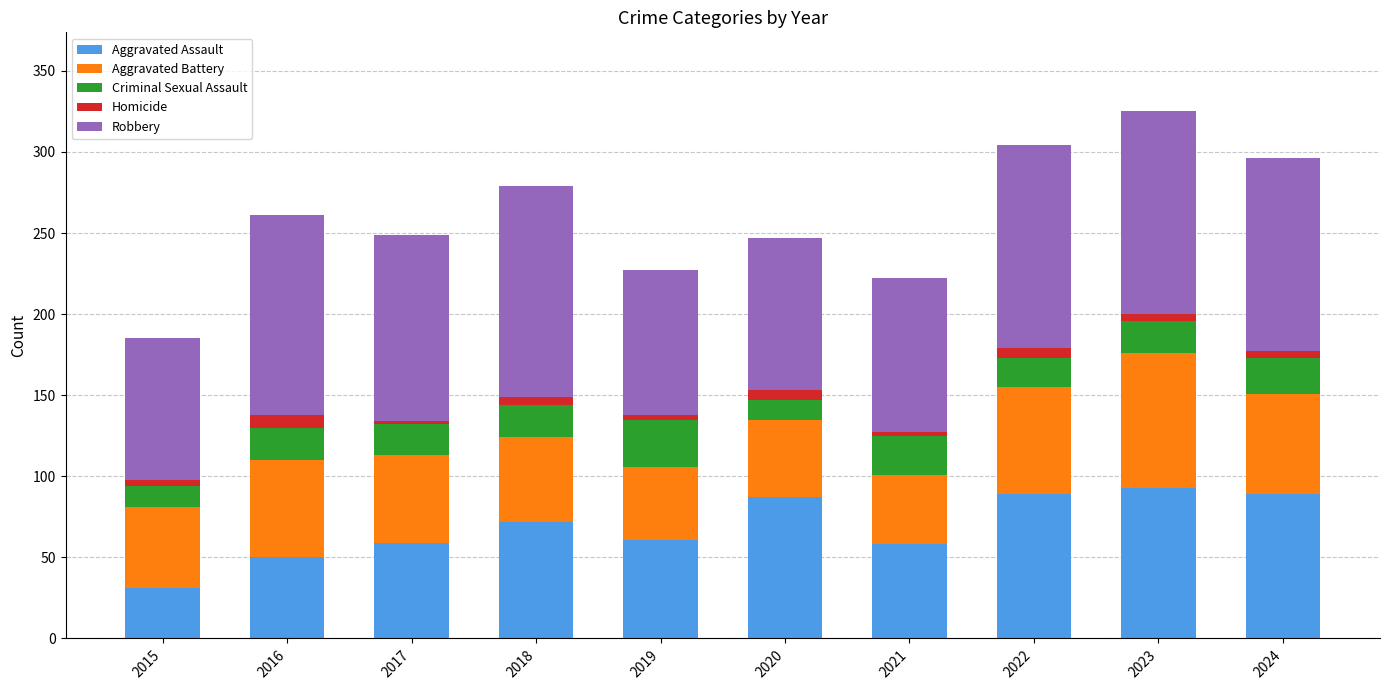

At which category is the sum across all series the highest?

2023